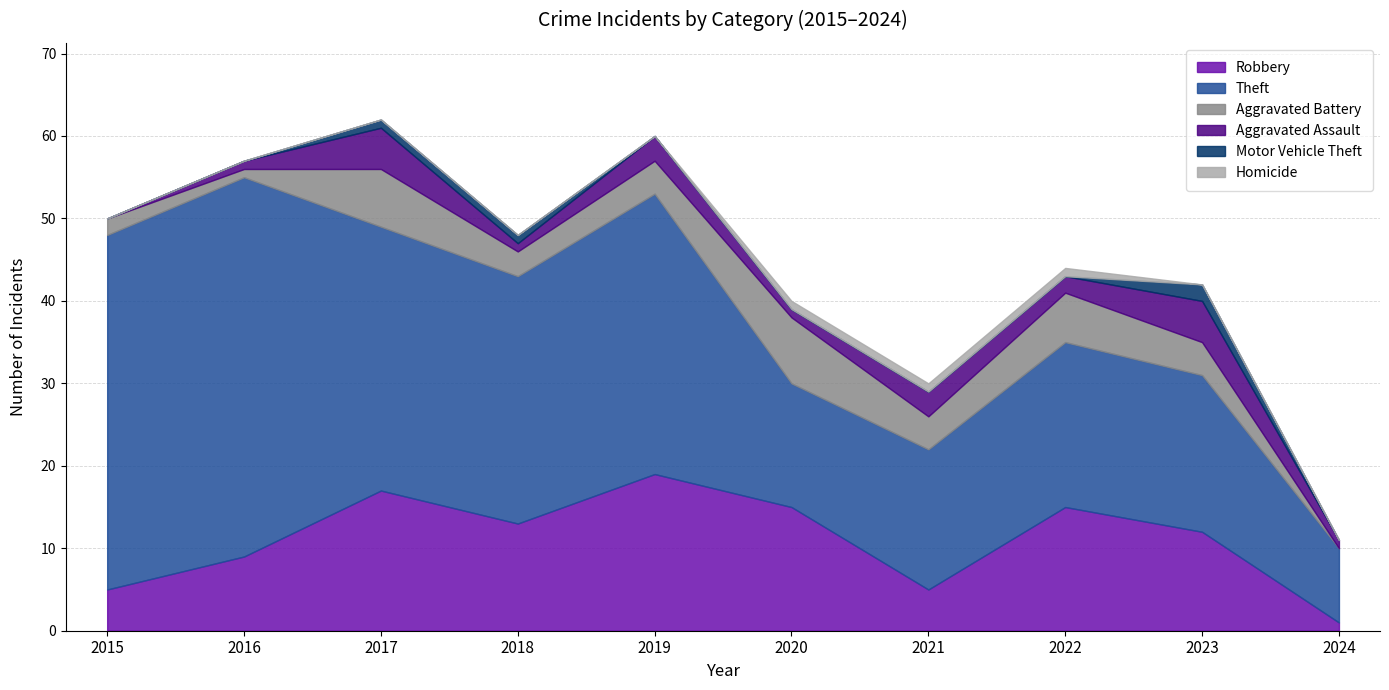

Rank the series by their maximum value, from highest to lowest.

Theft, Robbery, Aggravated Battery, Aggravated Assault, Motor Vehicle Theft, Homicide